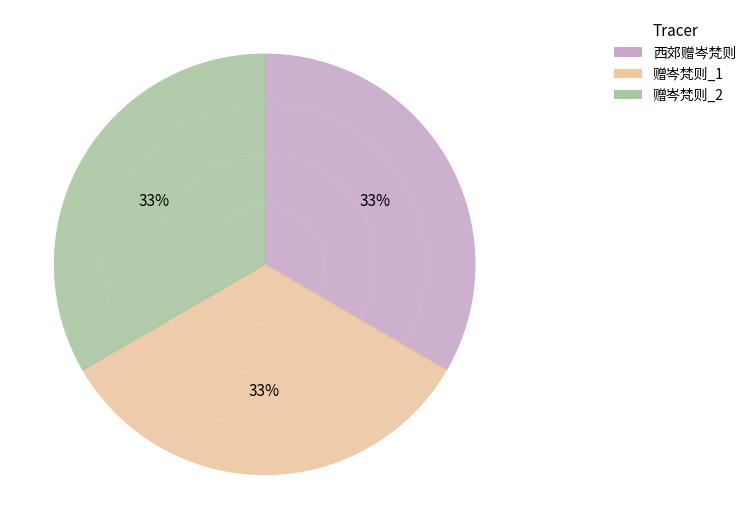

Which slice is the smallest?

赠岑梵则